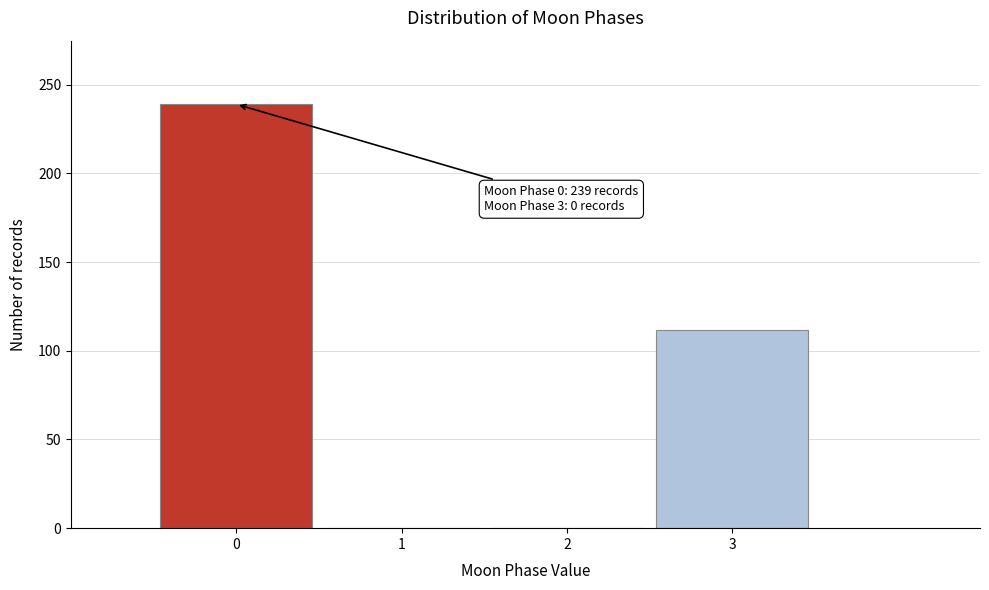

Over which range of the x-axis is the bar tallest?

-0.5 to 0.5